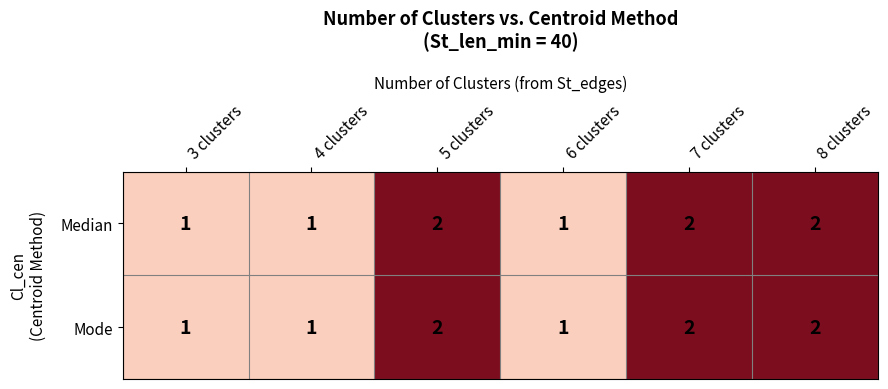

What is the total value across all series at 5 clusters?

4